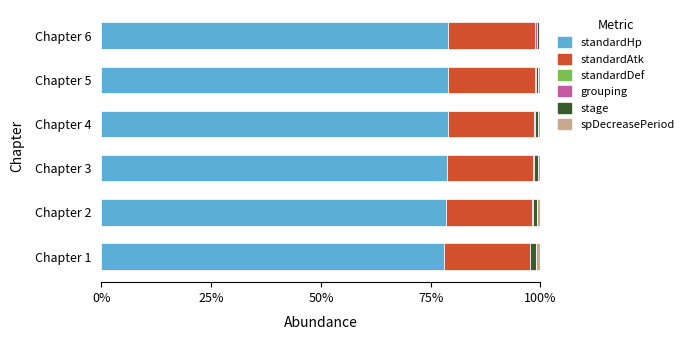

What is the maximum value for standardHp?

79.1